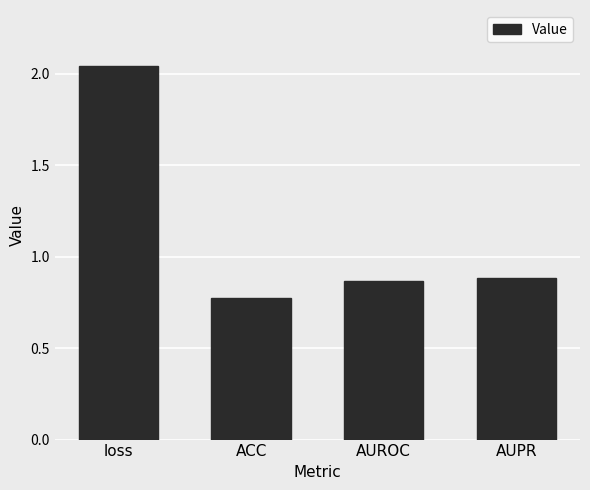

Is it true that the value at AUROC is 1.3?

False